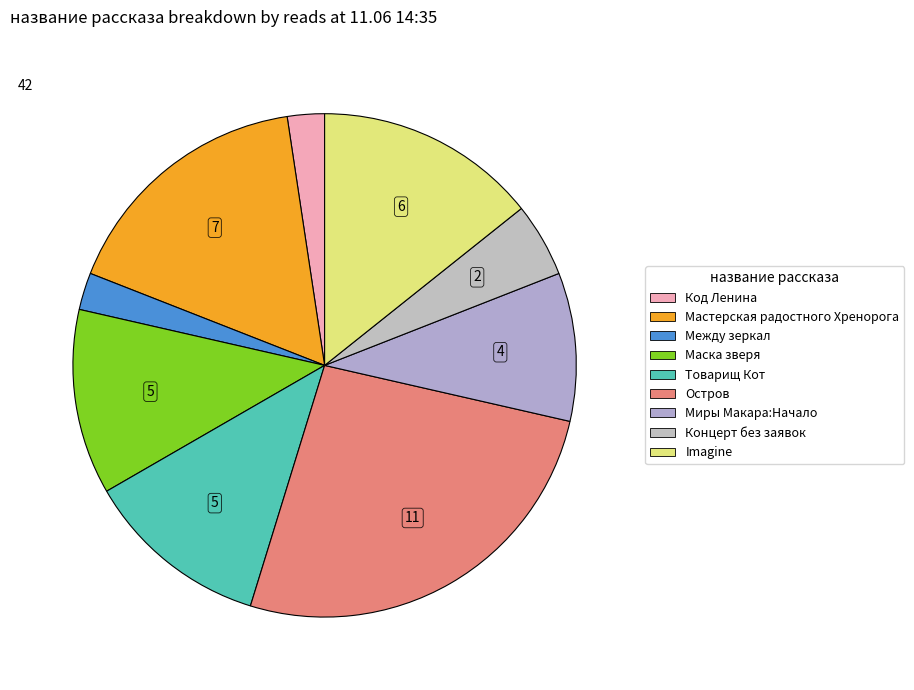

To the nearest percent, what is the difference between the Маска зверя and Миры Макара:Начало slice percentages?

2%